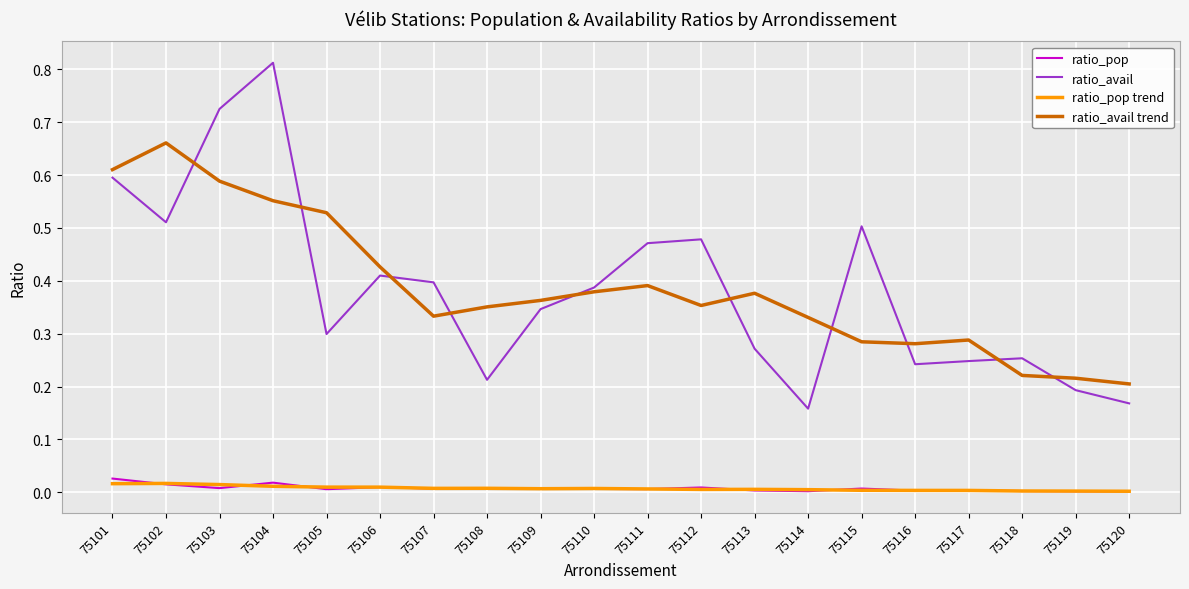

Which series has the widest spread of values?

ratio_avail